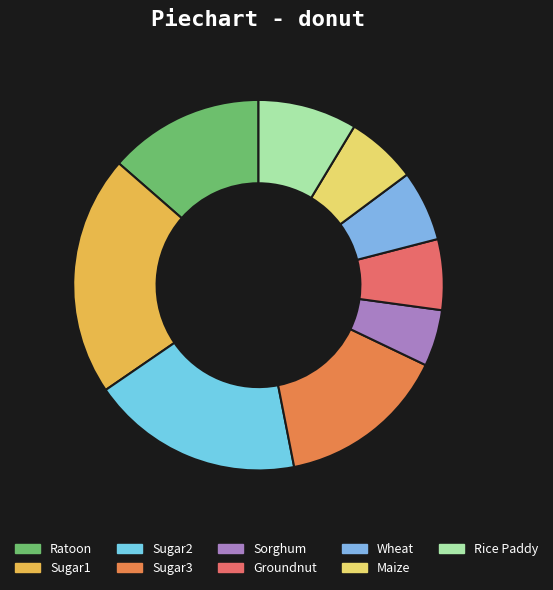

Between Groundnut and Sugar2, which is larger?

Sugar2